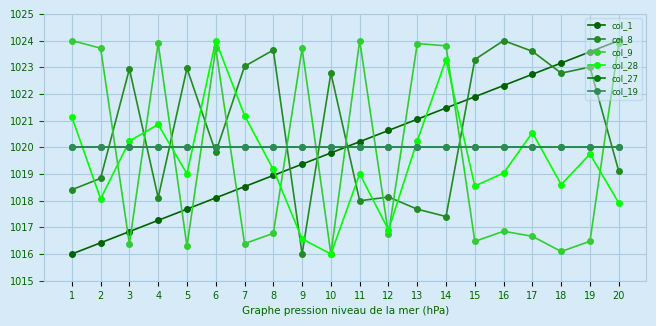

After their last crossing, which series has the higher values: col_1 or col_19?

col_1